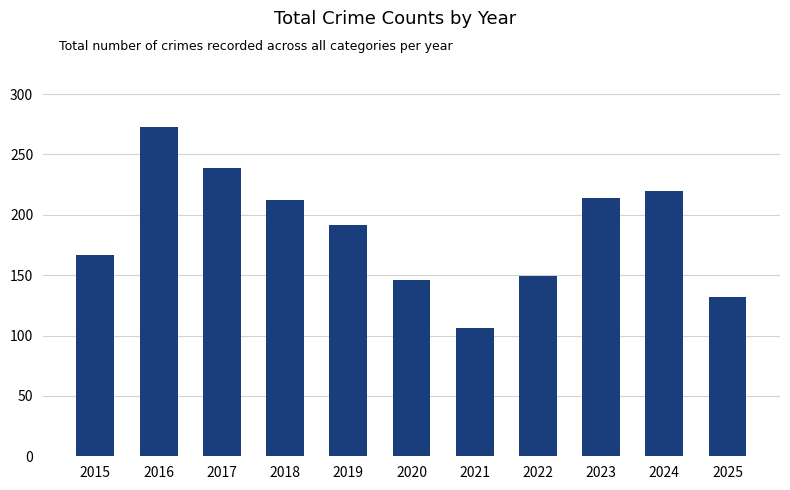

The chart shows a value of 146 at 2020. True or false?

True